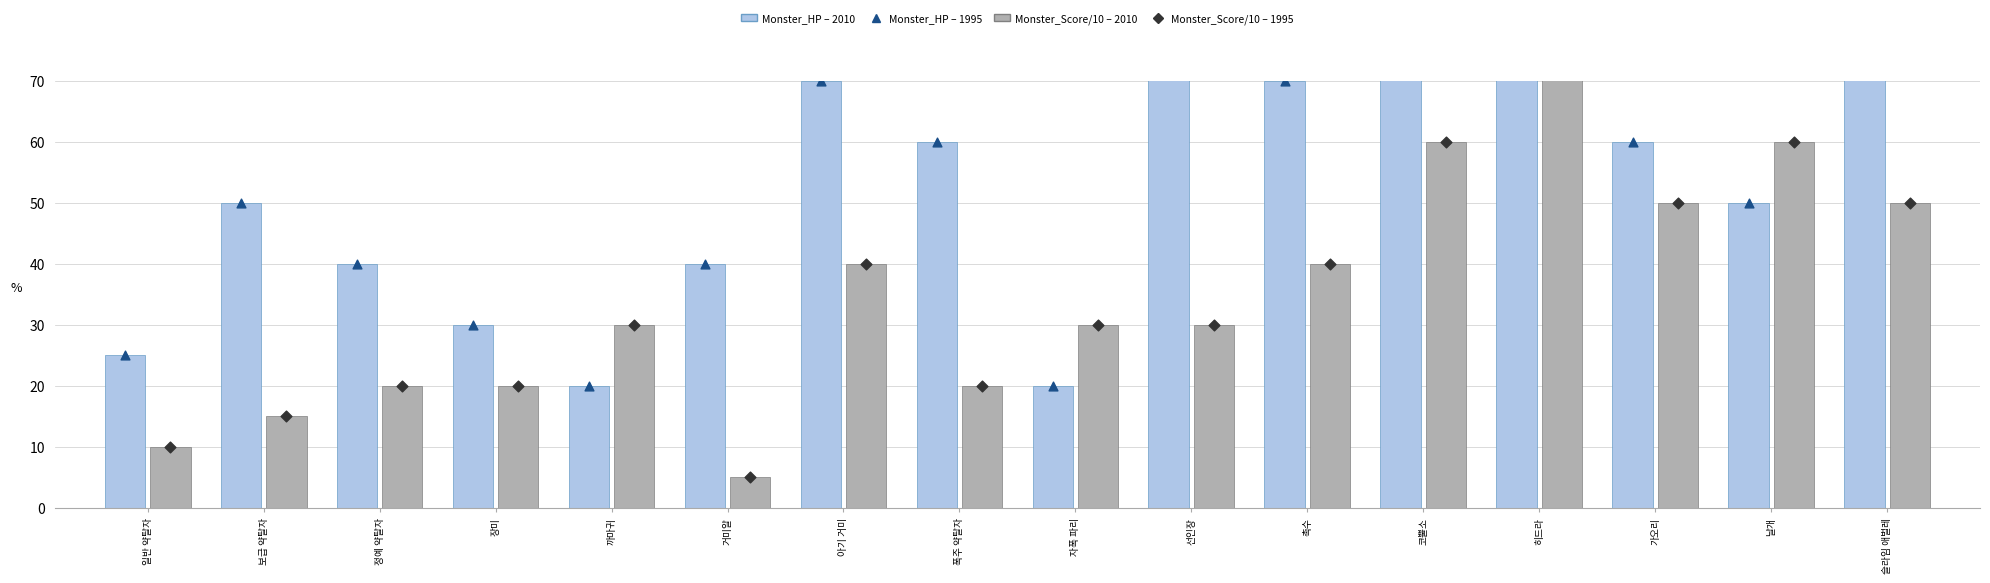

What are all the series names shown in the legend?

Monster_HP – 2010, Monster_Score/10 – 2010, Monster_HP – 1995, Monster_Score/10 – 1995